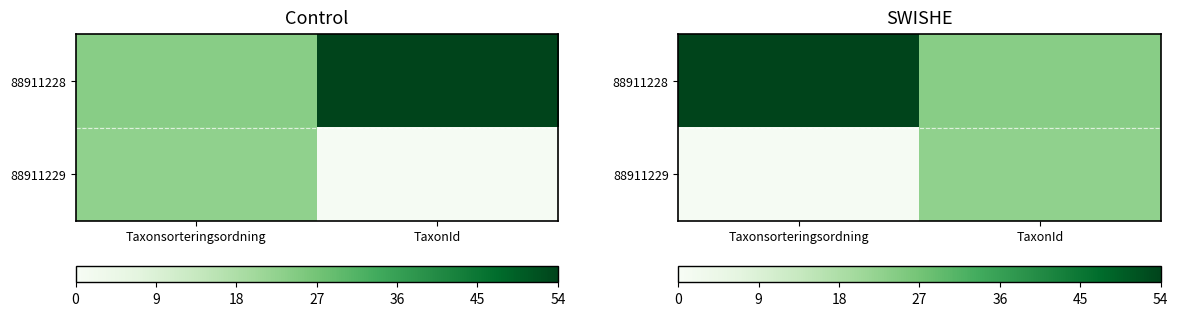

At which category does the chart reach its minimum across all series?

Taxonsorteringsordning